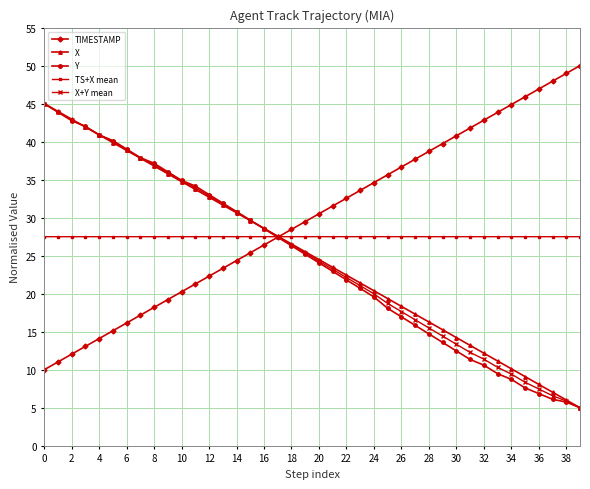

What is the sum of all Y values?

979.1